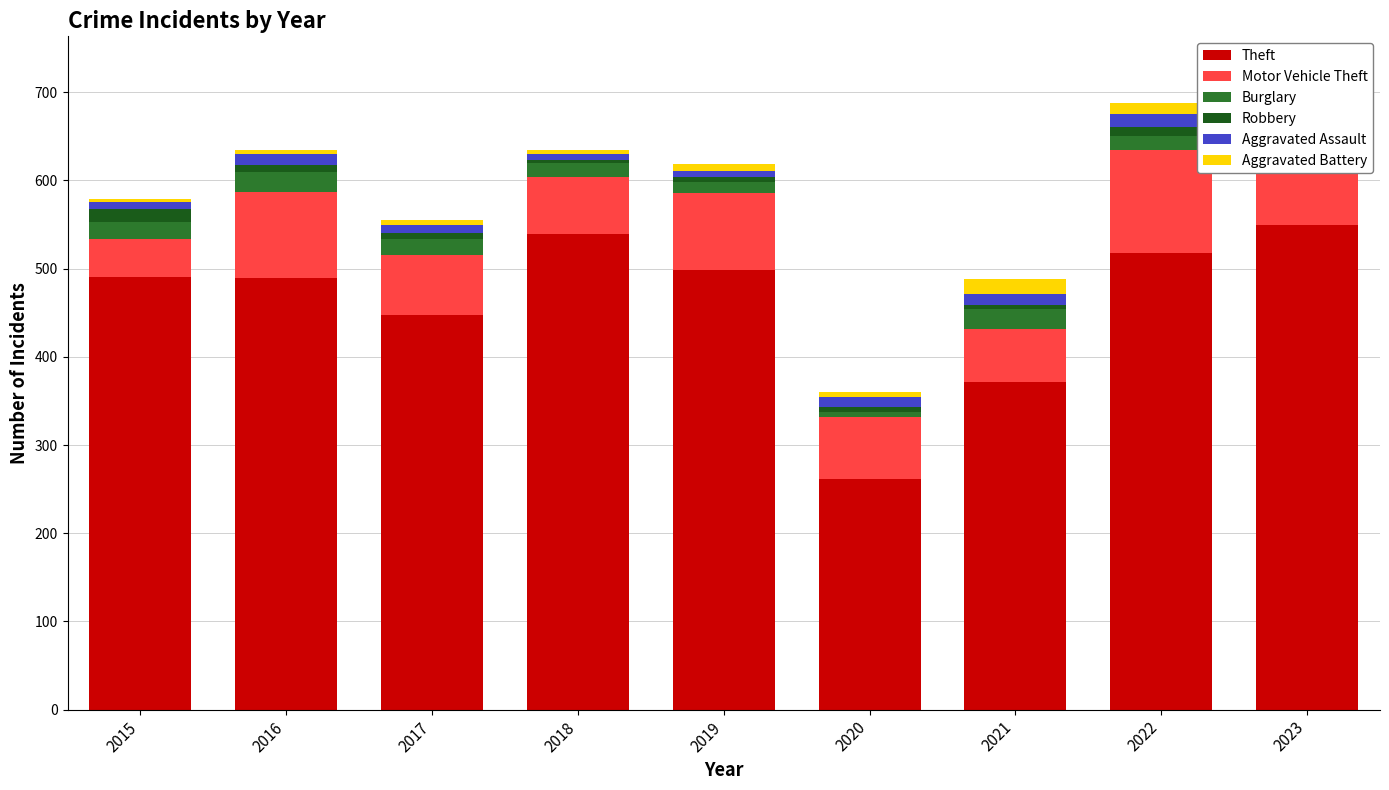

What is the value of the Burglary bar at the 5th from the left?

12